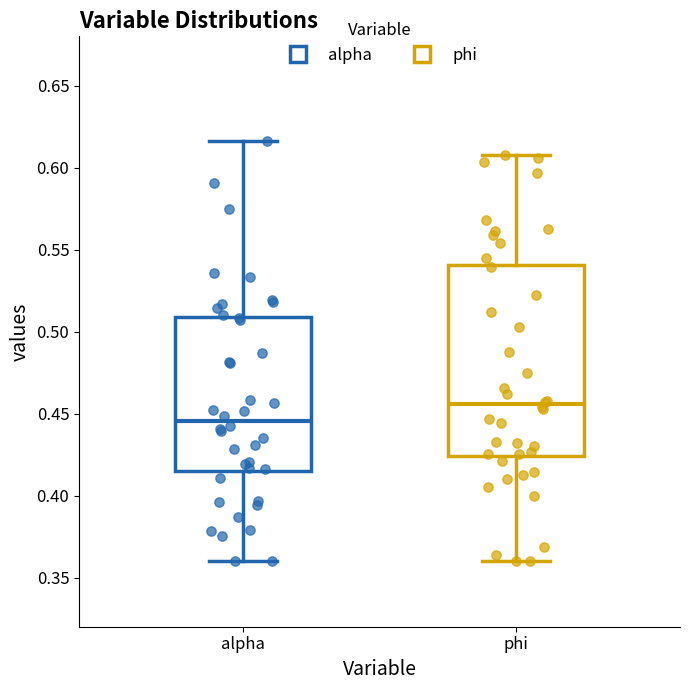

Where does the lower whisker of the box for phi end on the y-axis? The values are not printed on the chart, so give them approximately, as read against the axis.

0.360